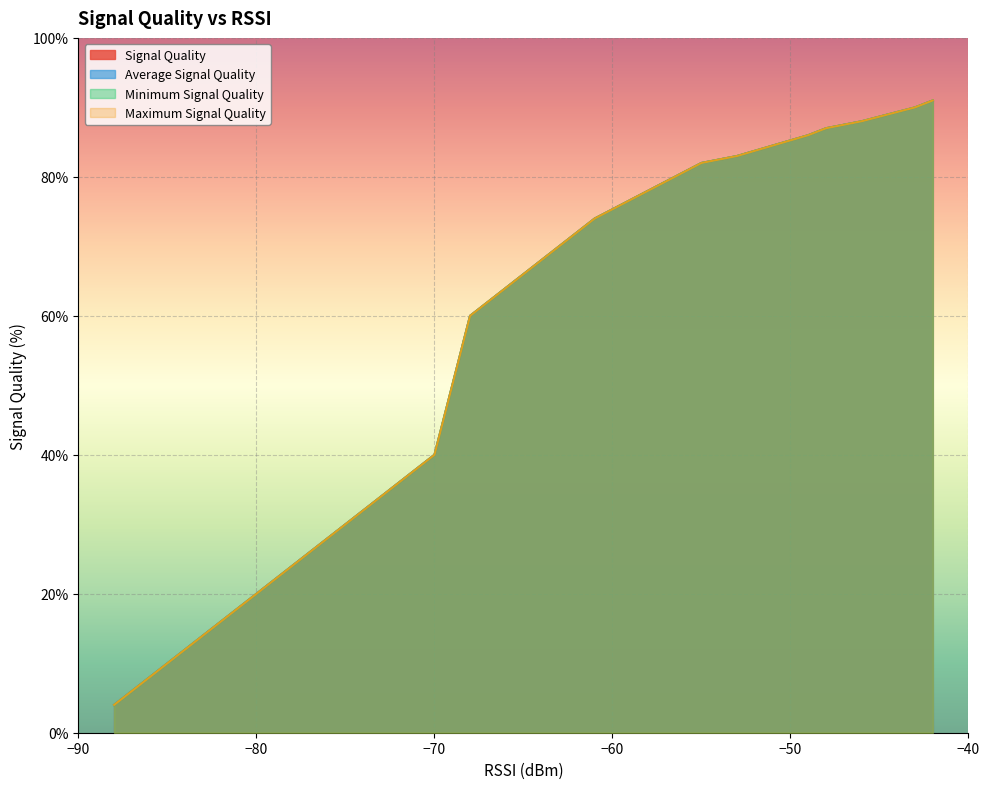

Reading right to left, what are all the values shown in this chart?

Signal Quality: 91	90	88	87	86	83	82	74	74	60	40	34	30	30	18	16	16	12	8	4
Average Signal Quality: 91	90	88	87	86	83	82	74	74	60	40	34	30	30	18	16	16	12	8	4
Minimum Signal Quality: 91	90	88	87	86	83	82	74	74	60	40	34	30	30	18	16	16	12	8	4
Maximum Signal Quality: 91	90	88	87	86	83	82	74	74	60	40	34	30	30	18	16	16	12	8	4